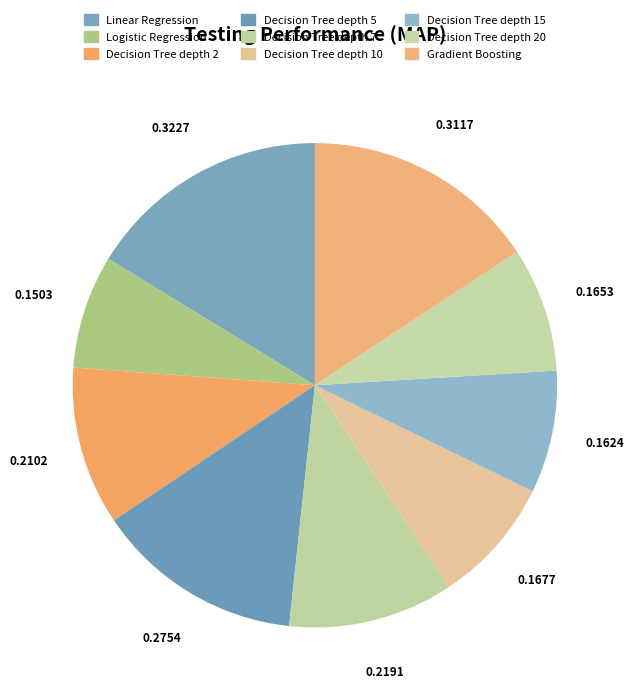

How many slices are in this pie chart?

9